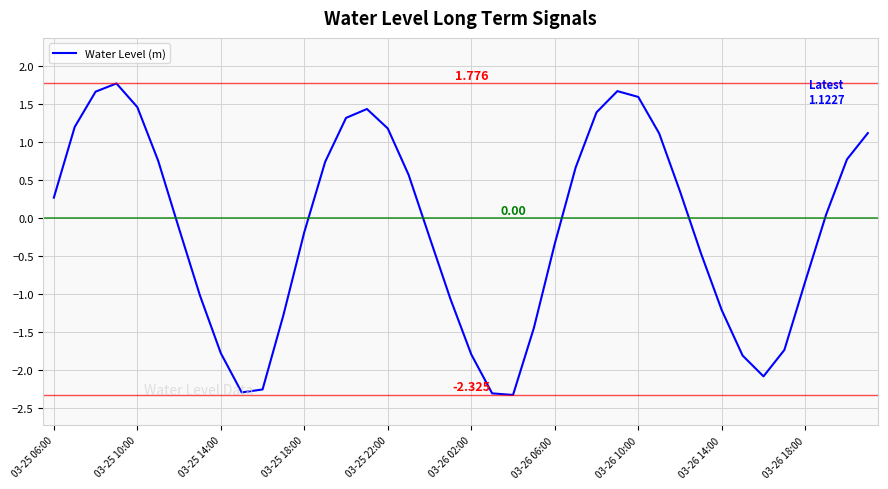

How many series are shown in this chart?

1